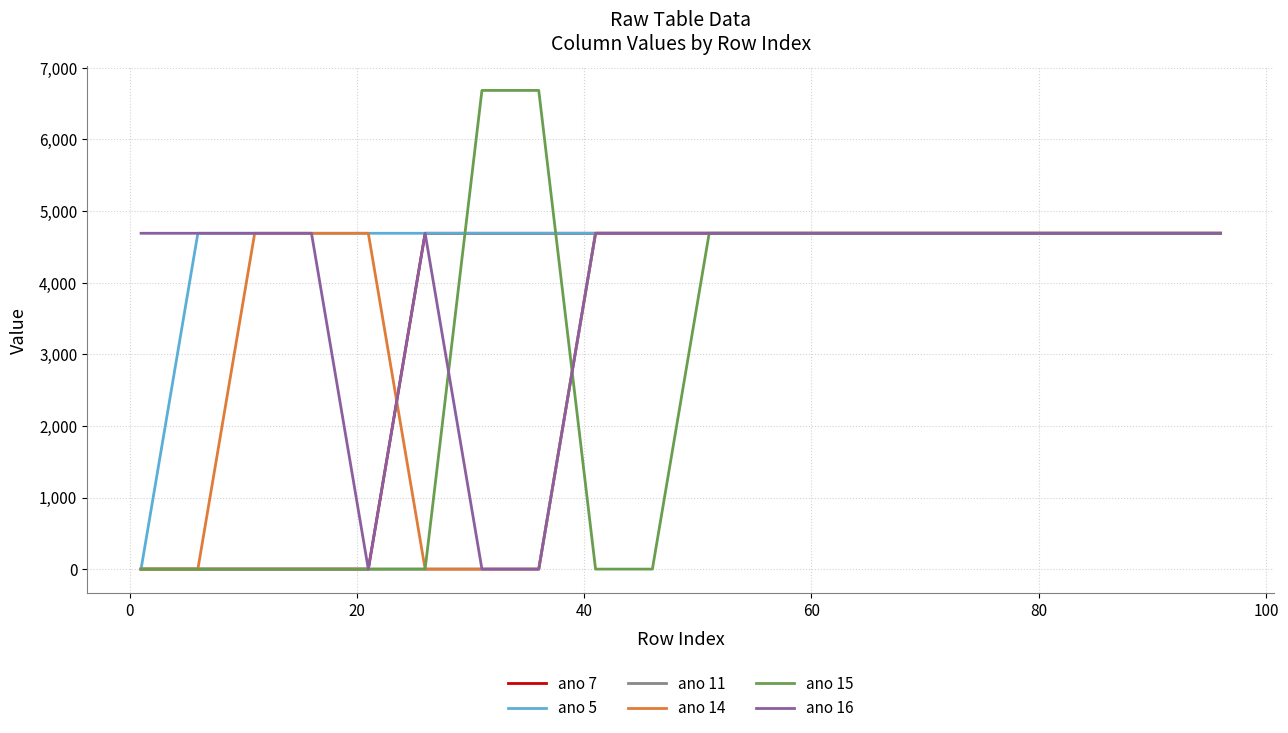

Reading left to right, what are all the values shown in this chart?

ano 7: 0	0	0	0	0	4690	4690	4690	4690	4690	4690	4690	4690	4690	4690	4690	4690	4690	4690	4690
ano 5: 0	4690	4690	4690	4690	4690	4690	4690	4690	4690	4690	4690	4690	4690	4690	4690	4690	4690	4690	4690
ano 11: 0	0	0	0	0	0	0	0	4690	4690	4690	4690	4690	4690	4690	4690	4690	4690	4690	4690
ano 14: 0	0	4690	4690	4690	0	0	0	4690	4690	4690	4690	4690	4690	4690	4690	4690	4690	4690	4690
ano 15: 0	0	0	0	0	0	6685	6685	0	0	4690	4690	4690	4690	4690	4690	4690	4690	4690	4690
ano 16: 4690	4690	4690	4690	0	4690	0	0	4690	4690	4690	4690	4690	4690	4690	4690	4690	4690	4690	4690